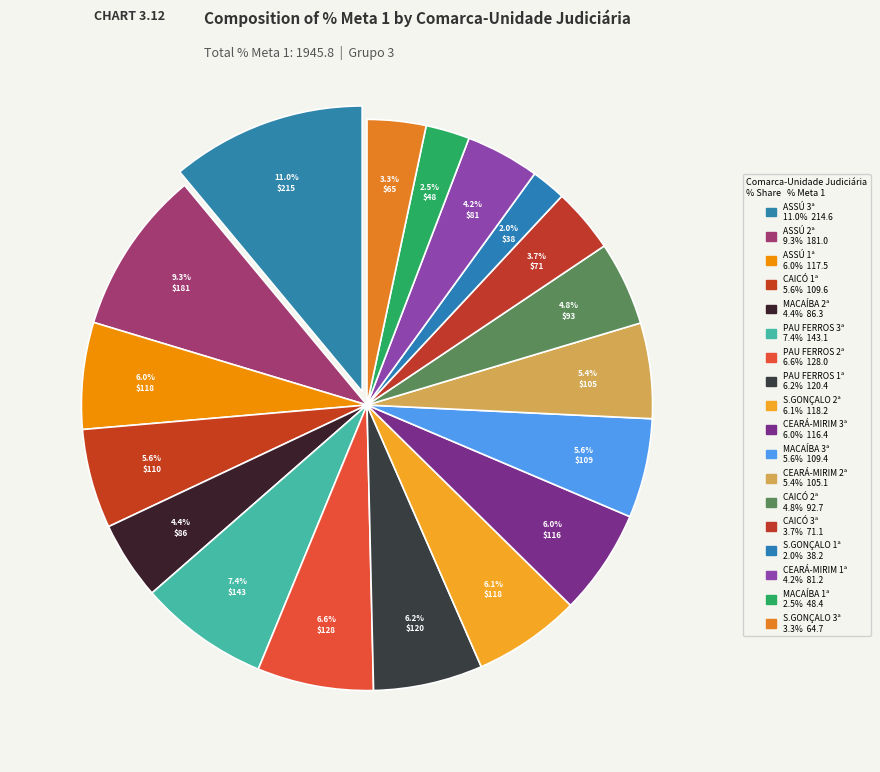

How many slices are in this pie chart?

18